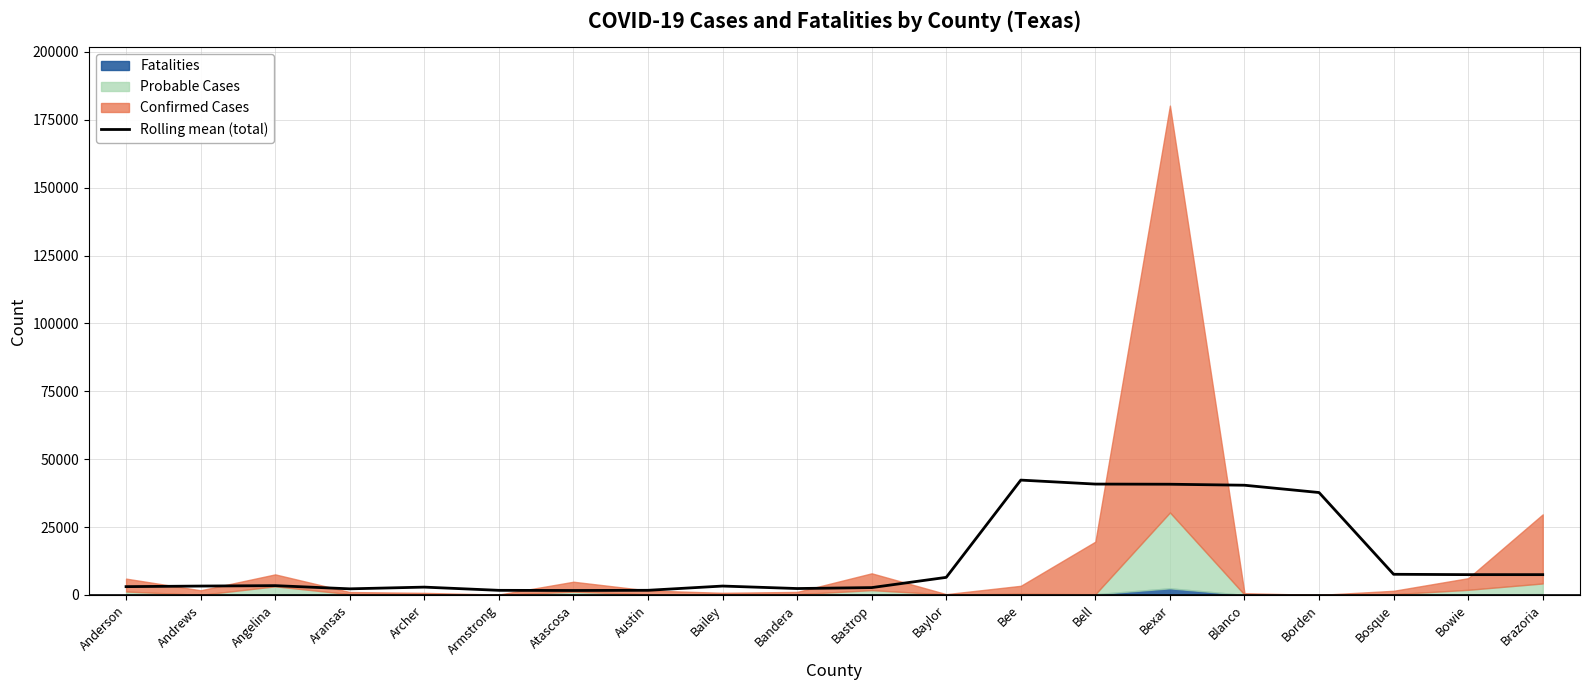

What is the change in value from Angelina to Archer?

-543.0